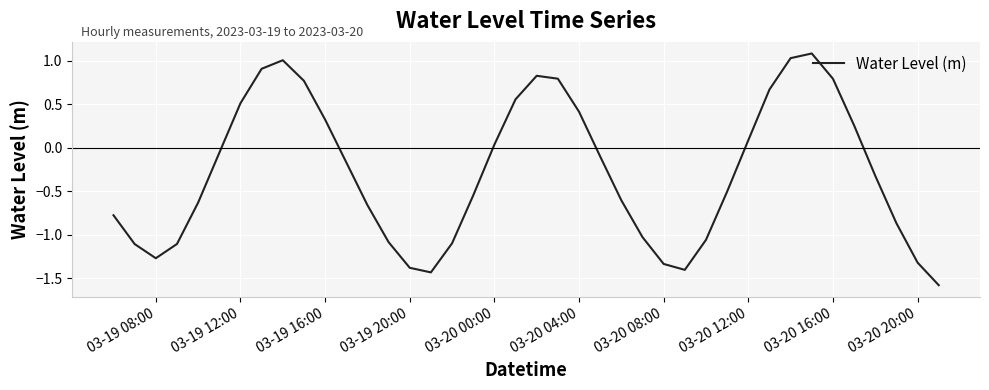

What is the maximum value shown in the chart?

1.1